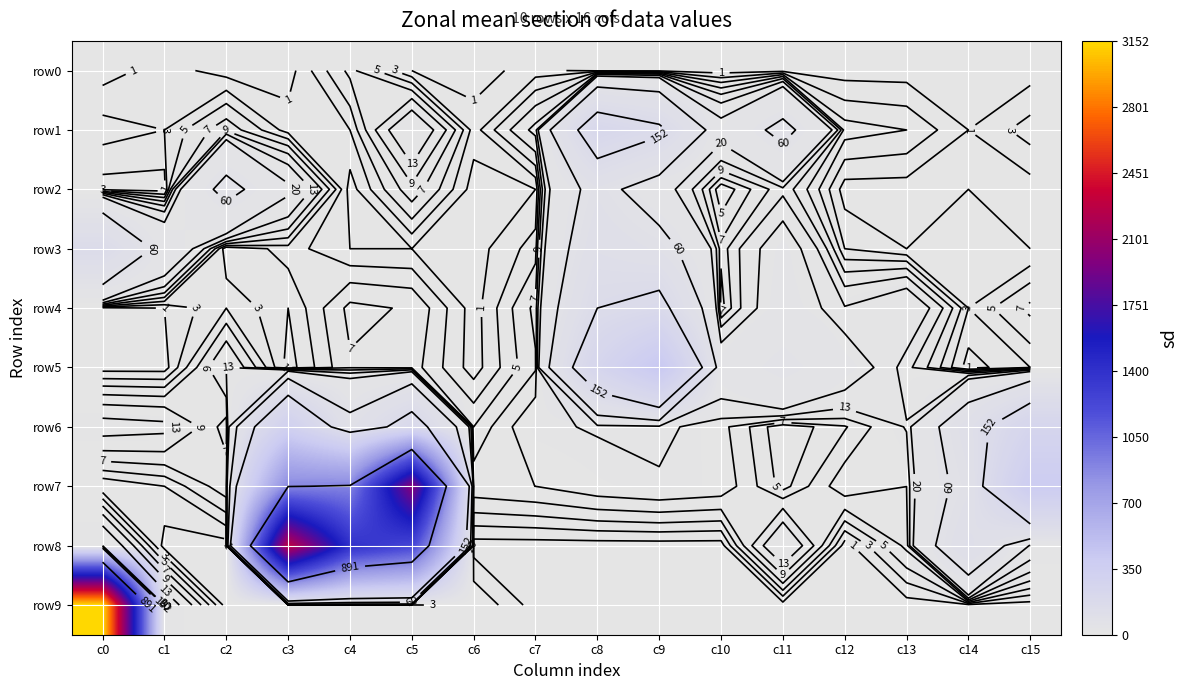

True or false: row1 has a value of 102 at c11.

False